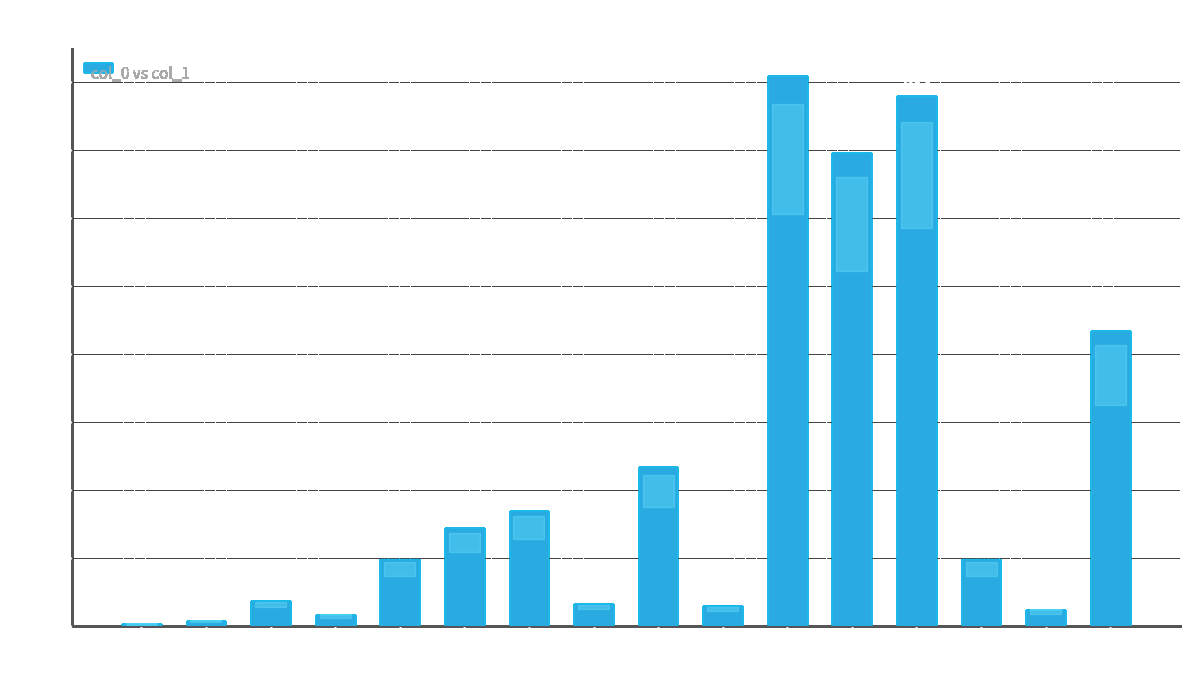

What is the minimum value shown in the chart?

1.7